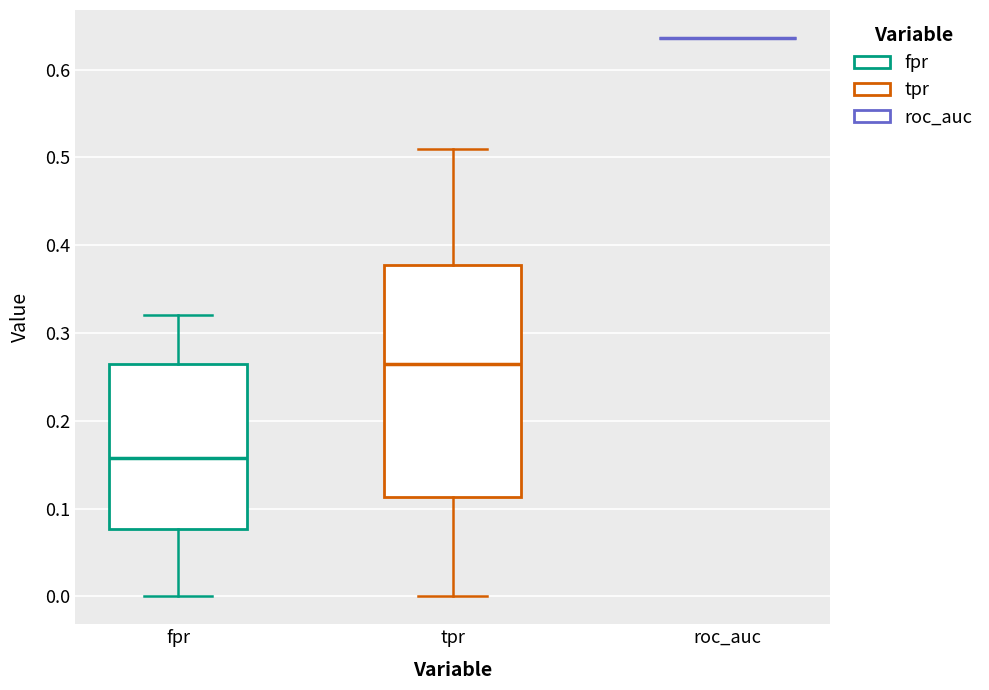

Reading left to right, transcribe this box plot: for each box, give where its median line is, the range the box spans, and where its two whiskers end, as read against the y-axis. The values are not printed on the chart, so give them approximately, as read against the axis.

fpr: median 0.16, box 0.08 to 0.26, whiskers 0.00 to 0.32
tpr: median 0.26, box 0.11 to 0.38, whiskers 0.00 to 0.51
roc_auc: box collapsed to a line at 0.64, whiskers 0.64 to 0.64